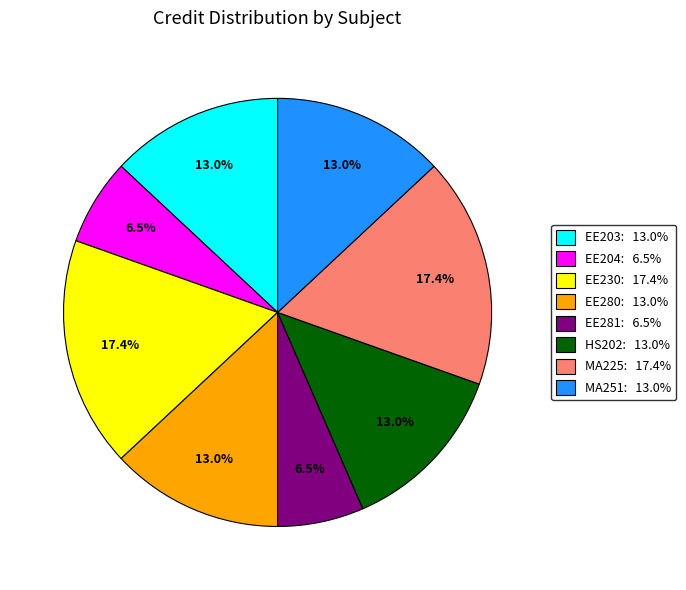

Does any single category account for the majority?

No